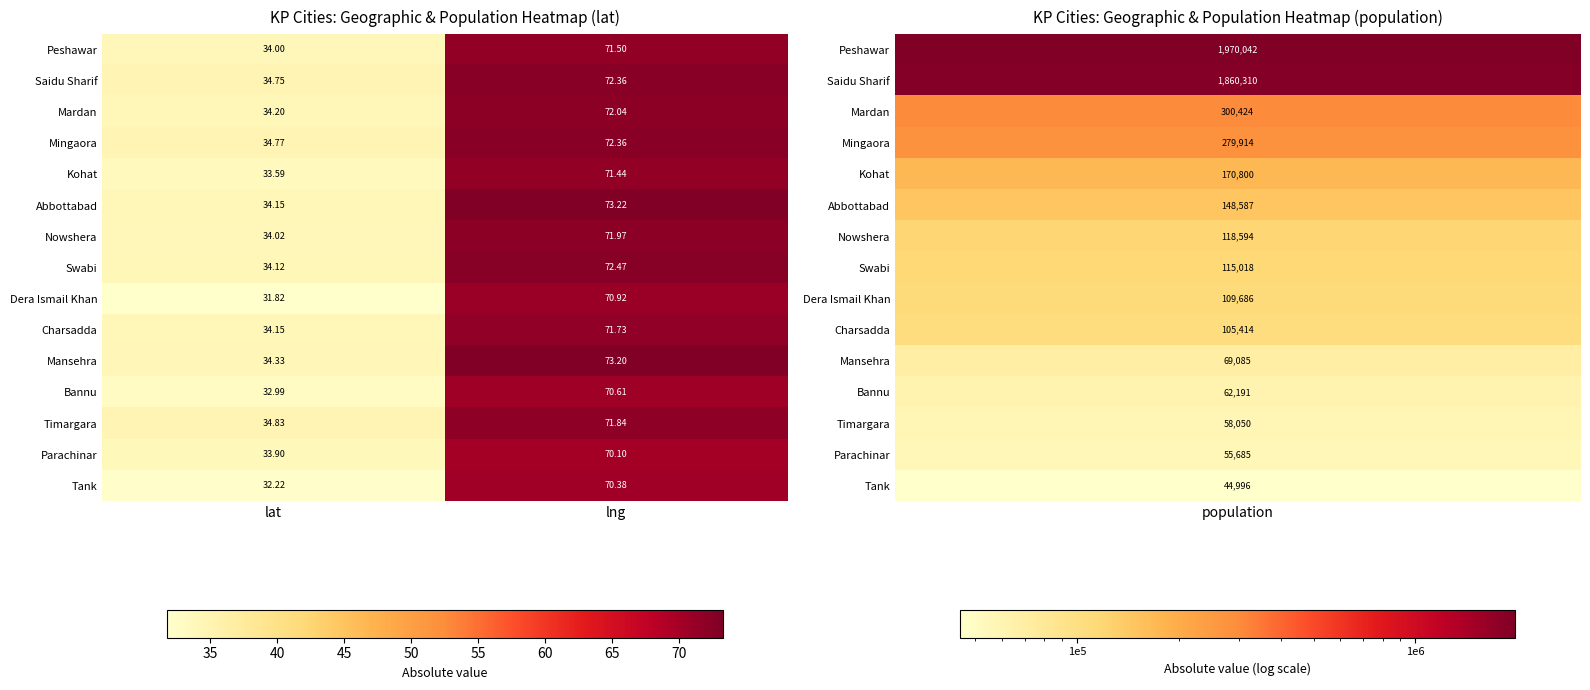

Which category has the highest value in the Parachinar series?

lng